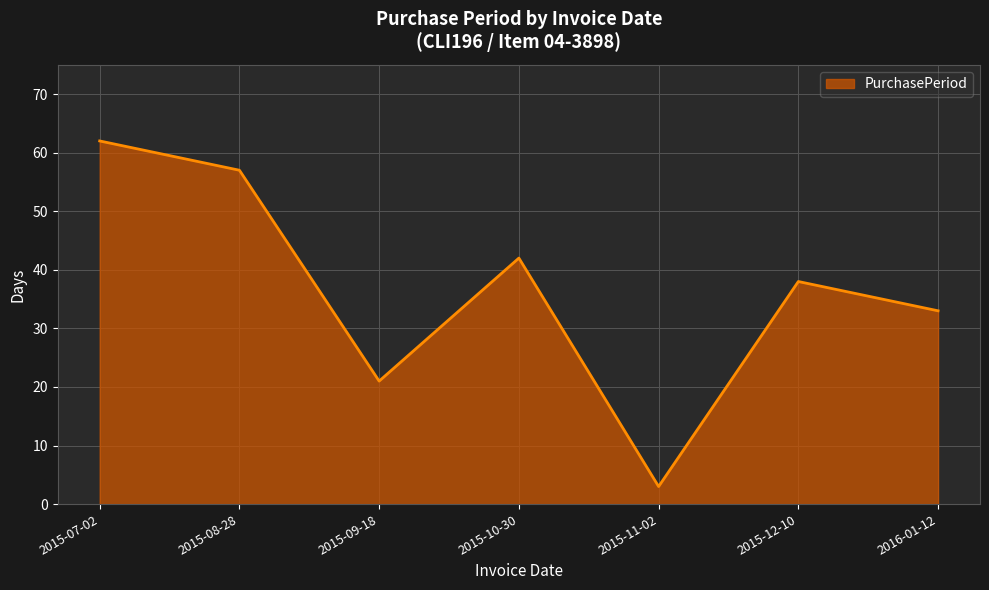

How many values are below 38?

3